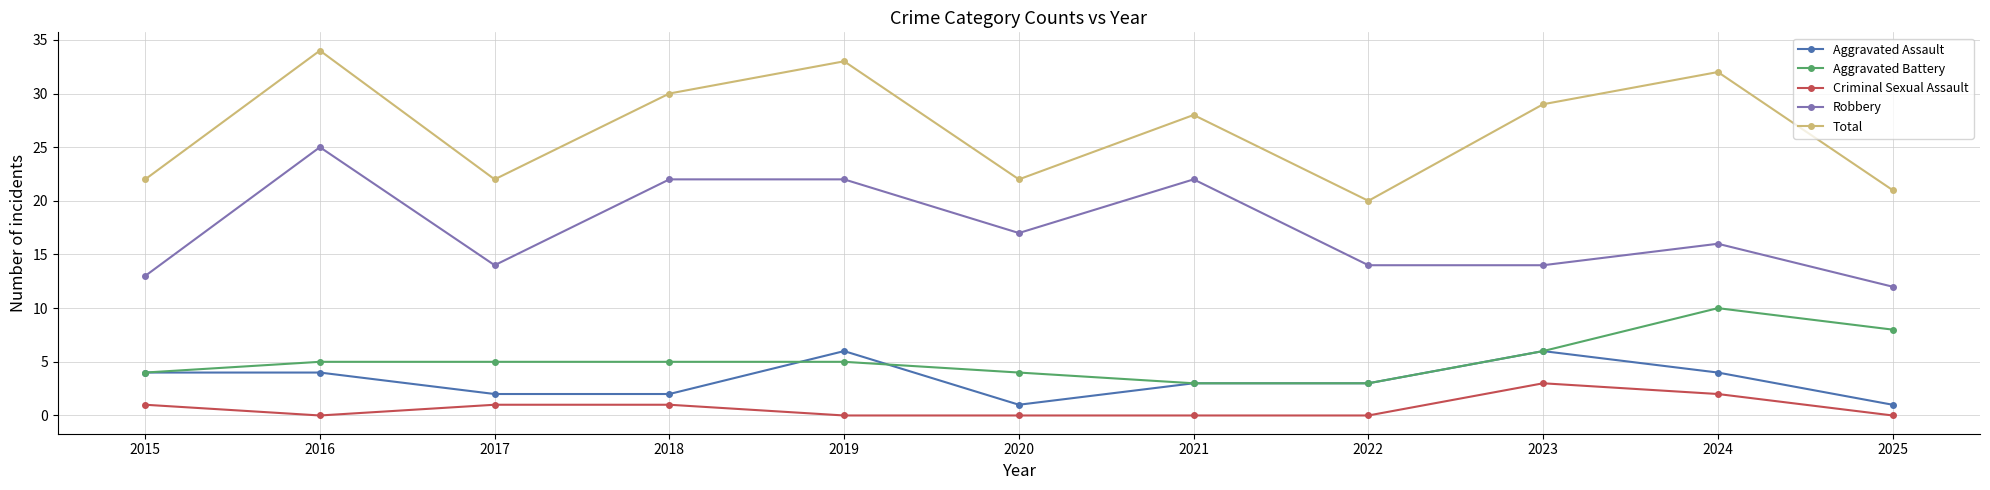

Is it true that Robbery equals 17 at 2020?

True